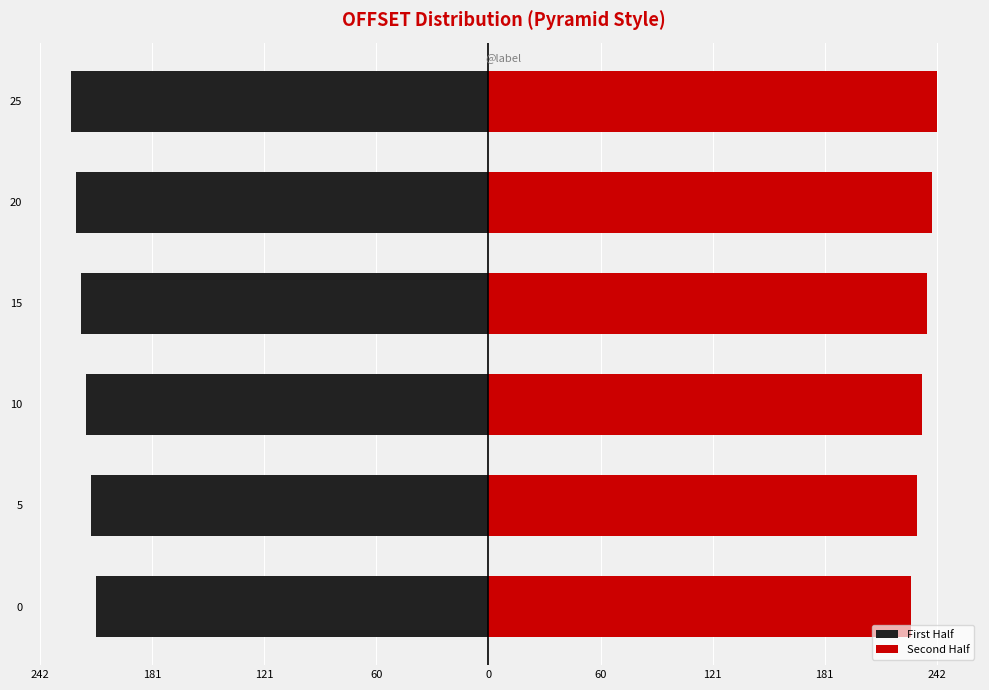

Which series has the largest range (max minus min)?

First Half